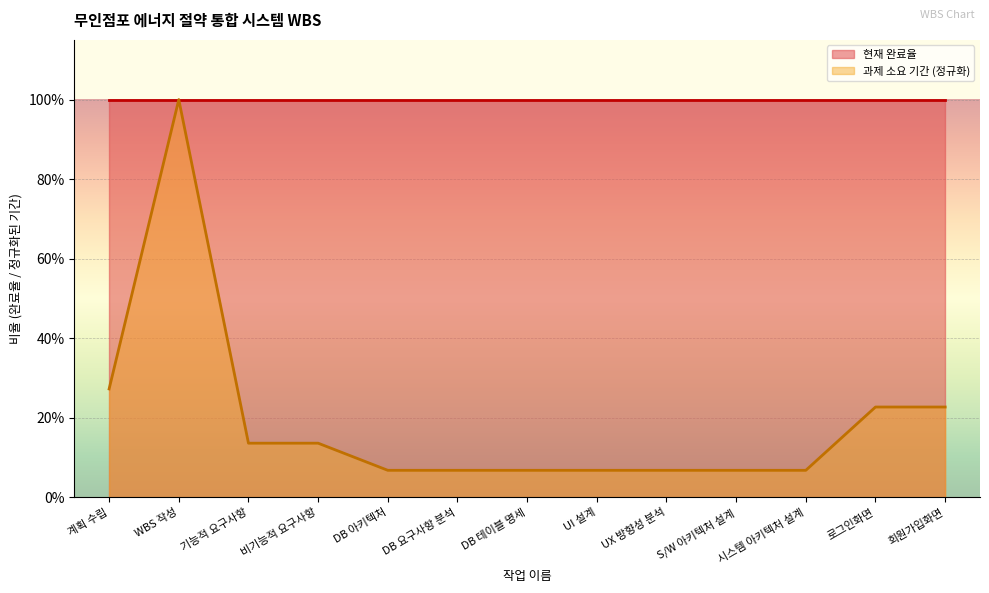

Does the chart display data point markers on the line(s)?

No